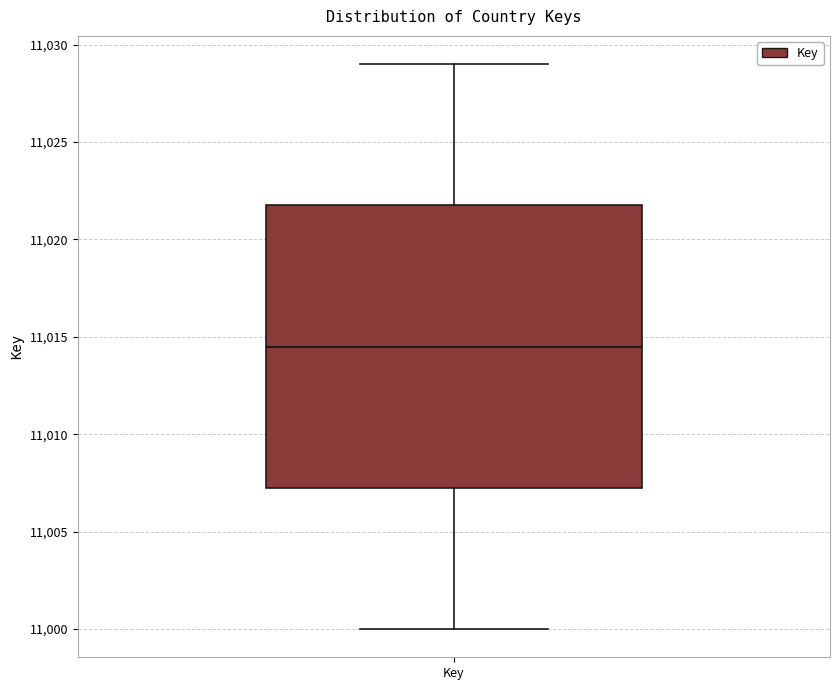

Read this box plot against the y-axis: the position of the median line, the range covered by the box, and the ends of both whiskers. The values are not printed on the chart, so give them approximately, as read against the axis.

median 11014.5, box 11007.5 to 11022.0, whiskers 11000.0 to 11029.0